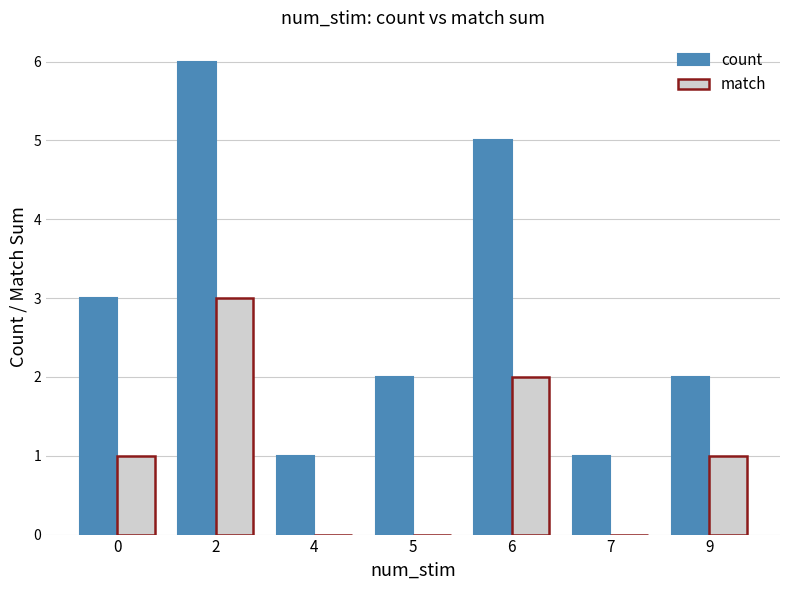

Count the count values in the range 1 to 5.

6